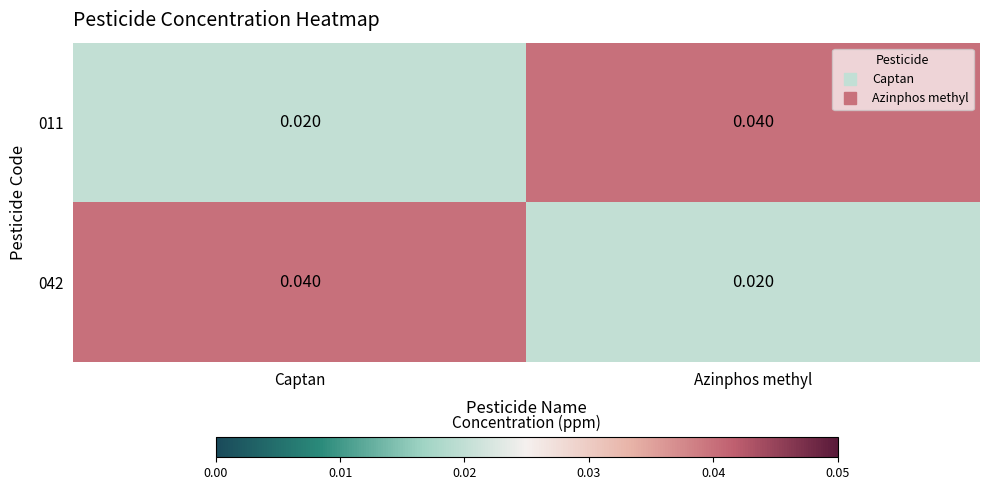

Is the value of 042 at Azinphos methyl greater than the value of 011 at Azinphos methyl?

No